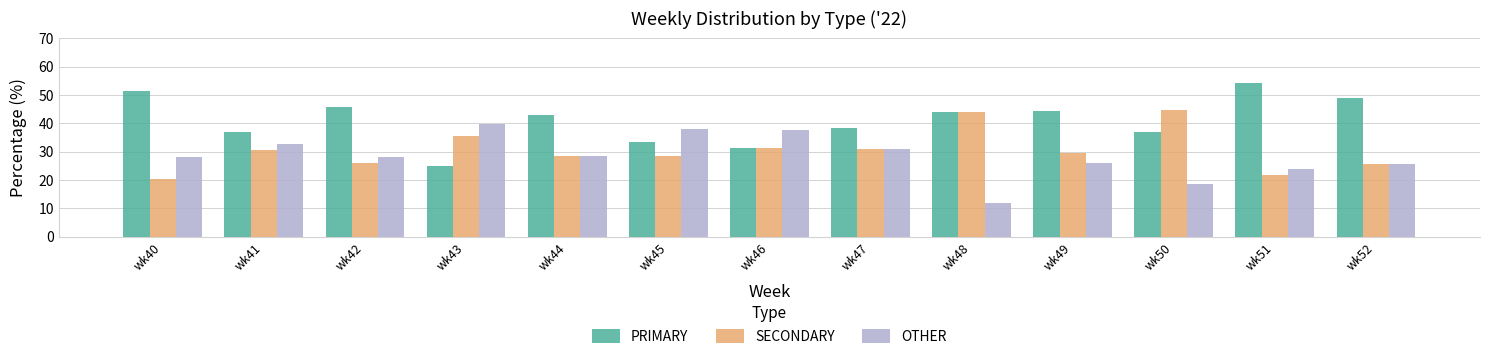

What is the difference between the maximum and second lowest values in the SECONDARY series?

23.0